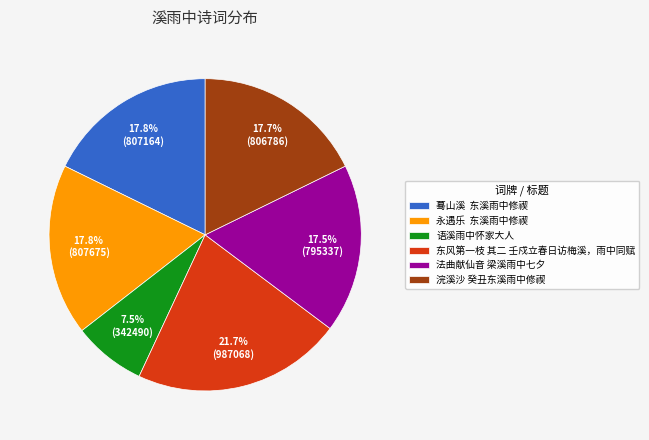

What percentage do 法曲献仙音 梁溪雨中七夕 and 永遇乐 东溪雨中修禊 together represent?

35.3%